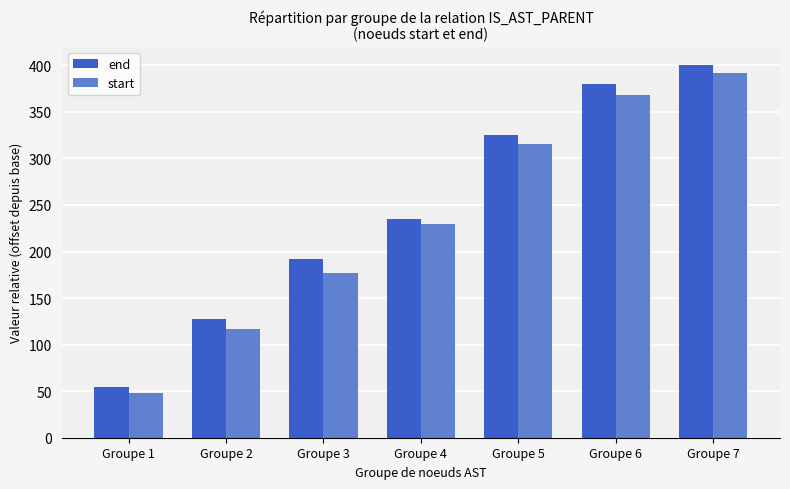

At which category is the sum across all series the highest?

Groupe 7